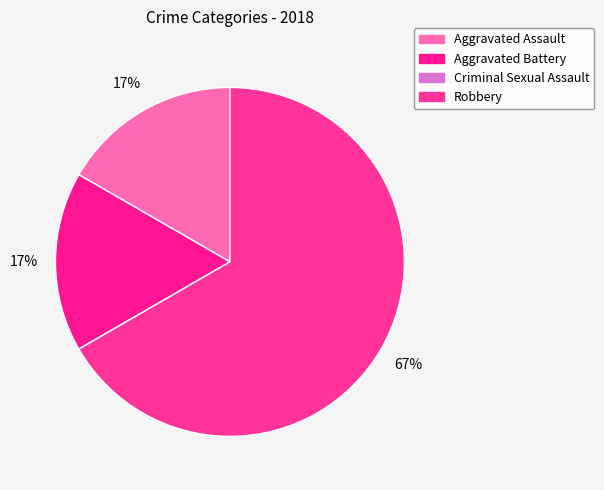

True or false: Aggravated Battery accounts for 2% of the total.

False